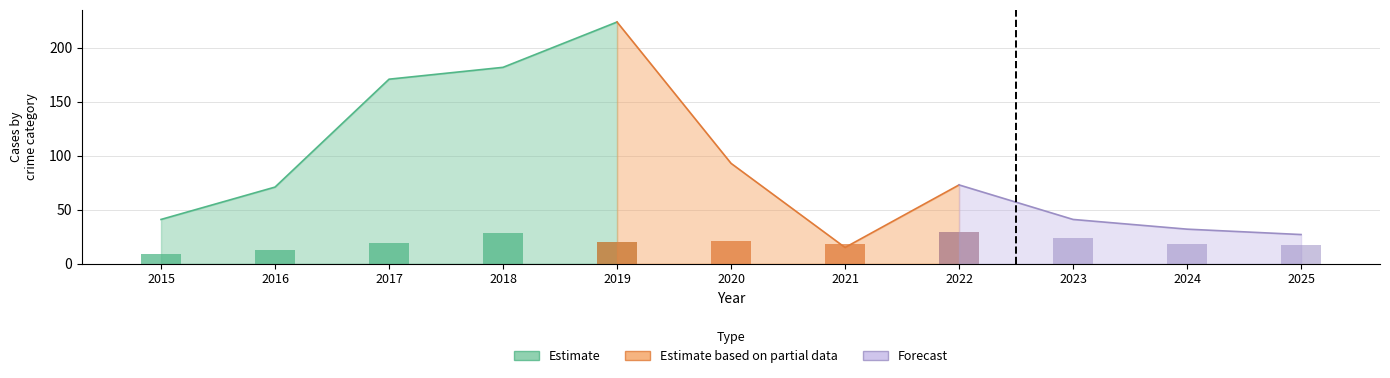

Does the chart contain stacked bars?

No